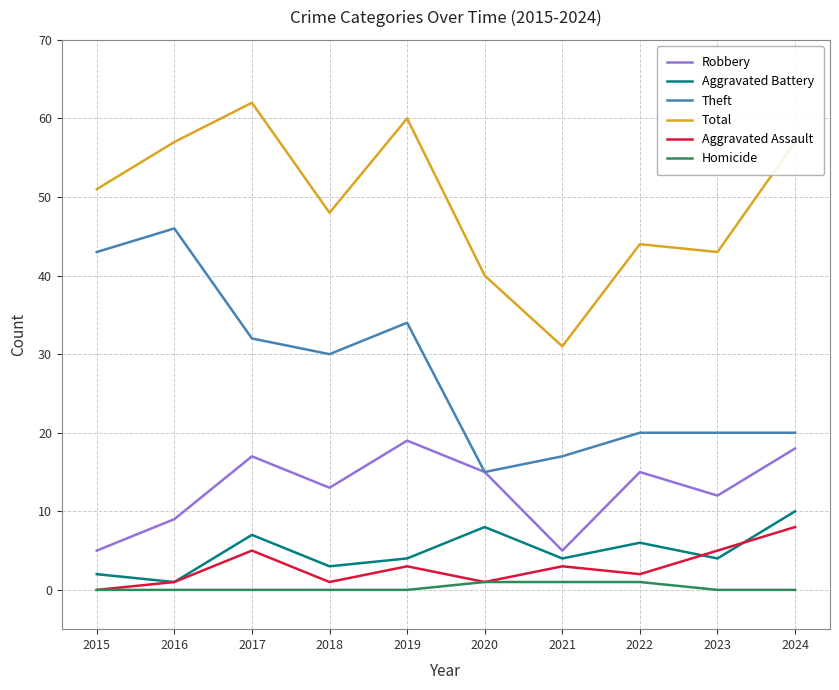

What is the spread (max minus min) of values at 2024?

57